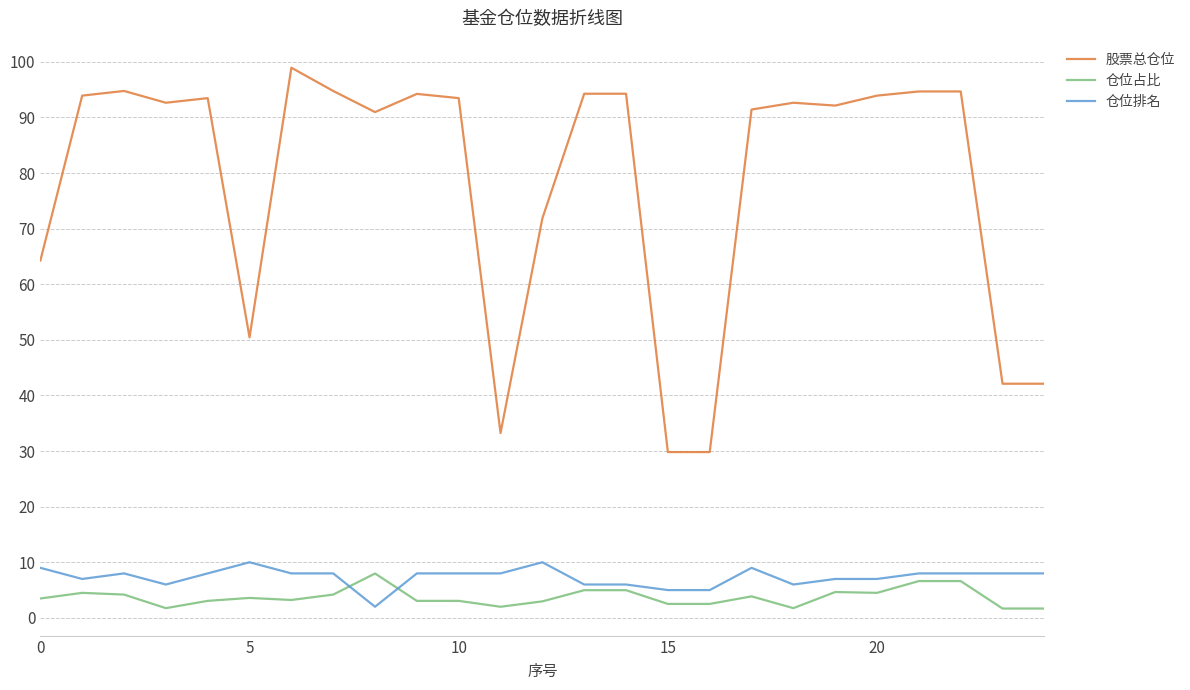

What is the maximum value for 股票总仓位?

98.9